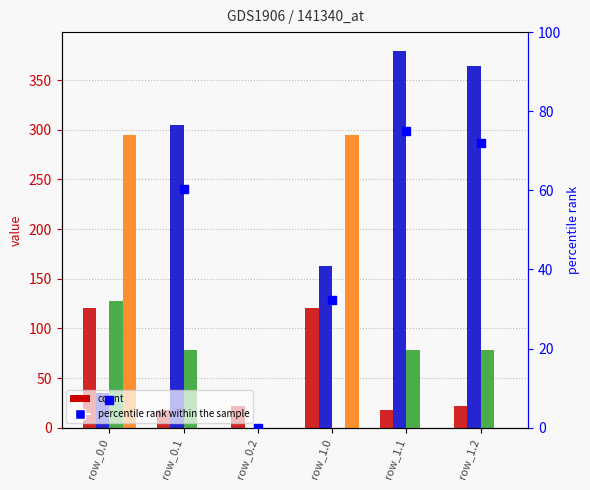

Which series has the largest Y range (max minus min)?

col_11